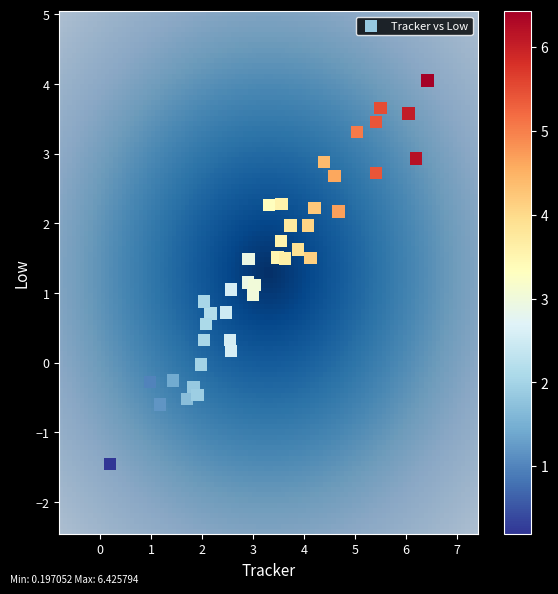

What is the range of Y values (max minus min)?

5.5